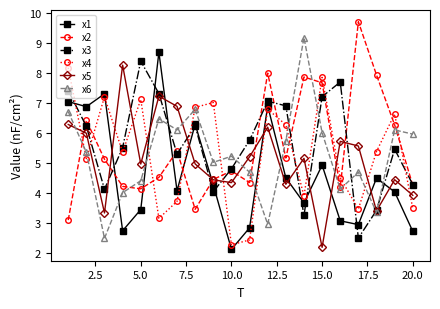

Is this an area chart (filled region under the line)?

No